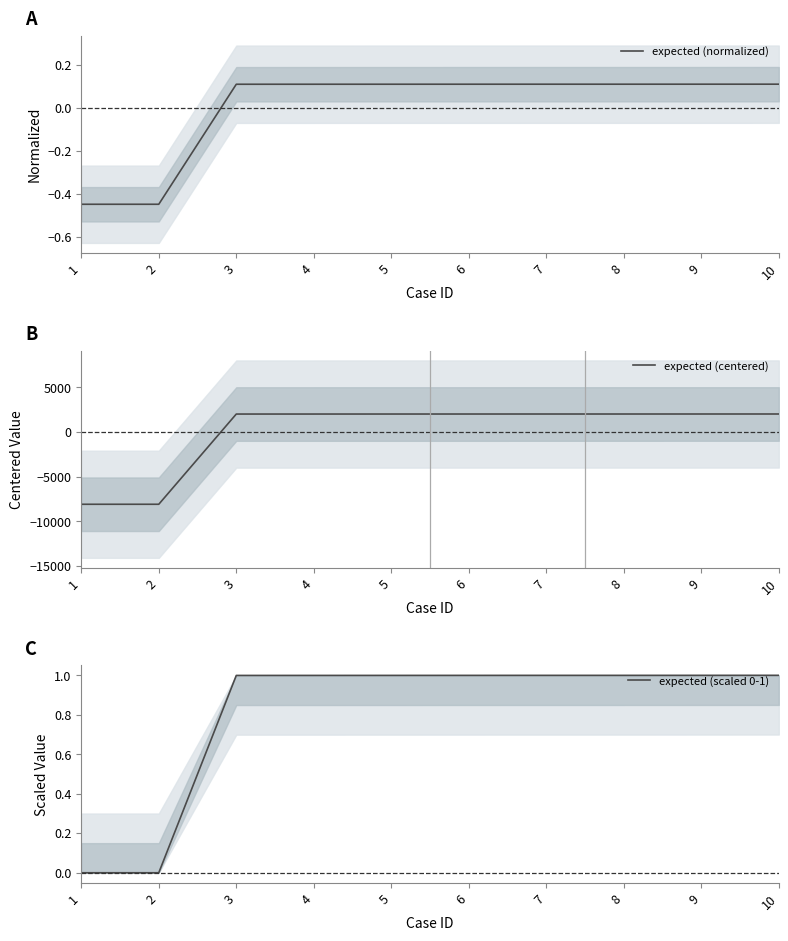

How many positive values does the expected (centered) series have?

8